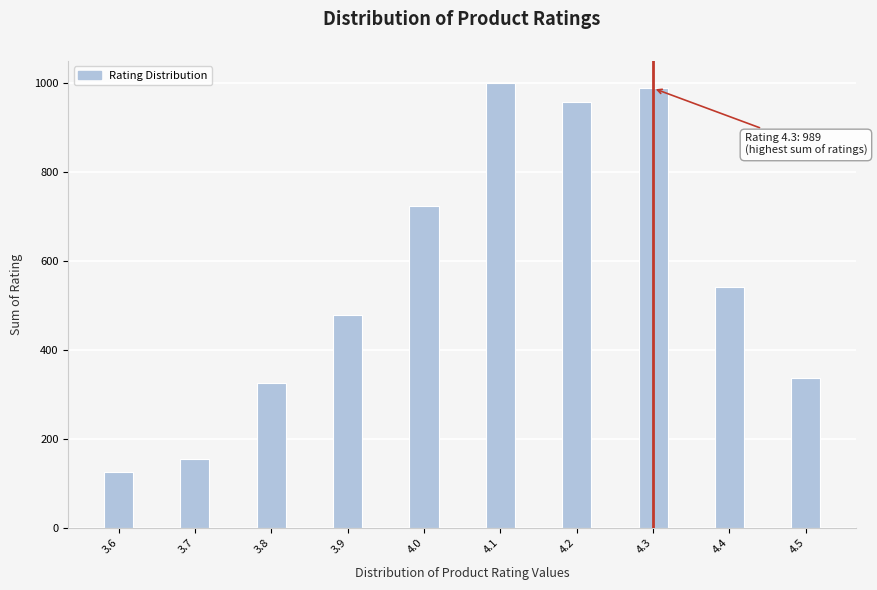

Reading left to right, transcribe all the data shown in this chart.

3.6=126.0	3.7=155.4	3.8=326.8	3.9=479.7	4.0=724.0	4.1=1000.4	4.2=957.6	4.3=989.0	4.4=541.2	4.5=337.5